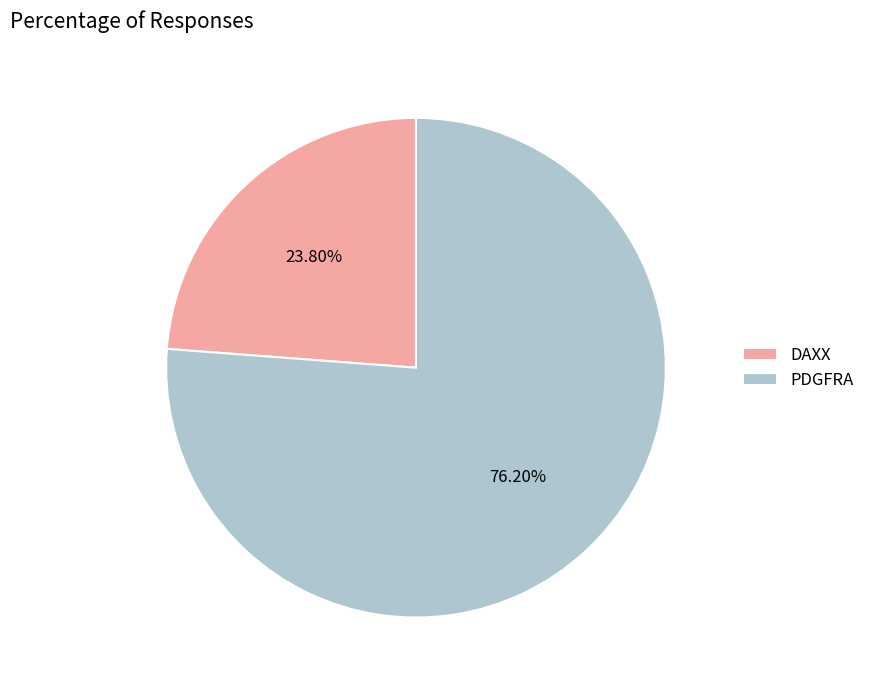

To the nearest percent, what percentage of the pie is PDGFRA?

76%